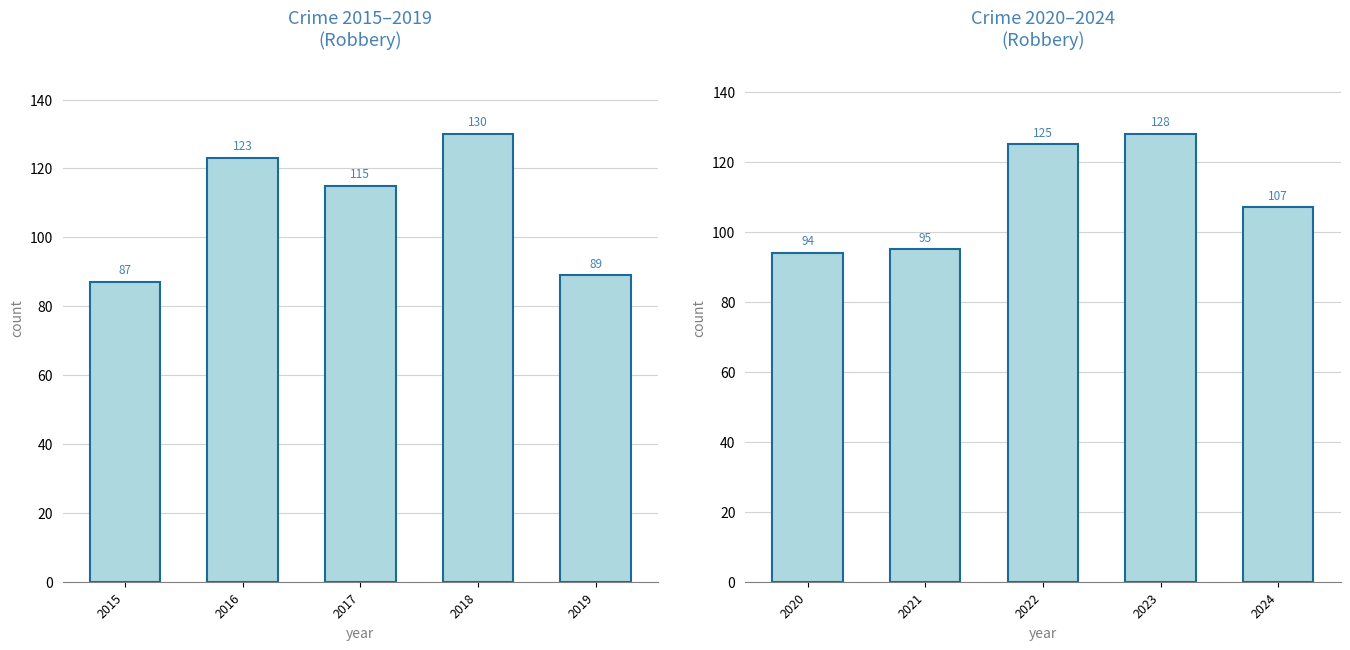

What is the difference between the maximum and second lowest values?

33